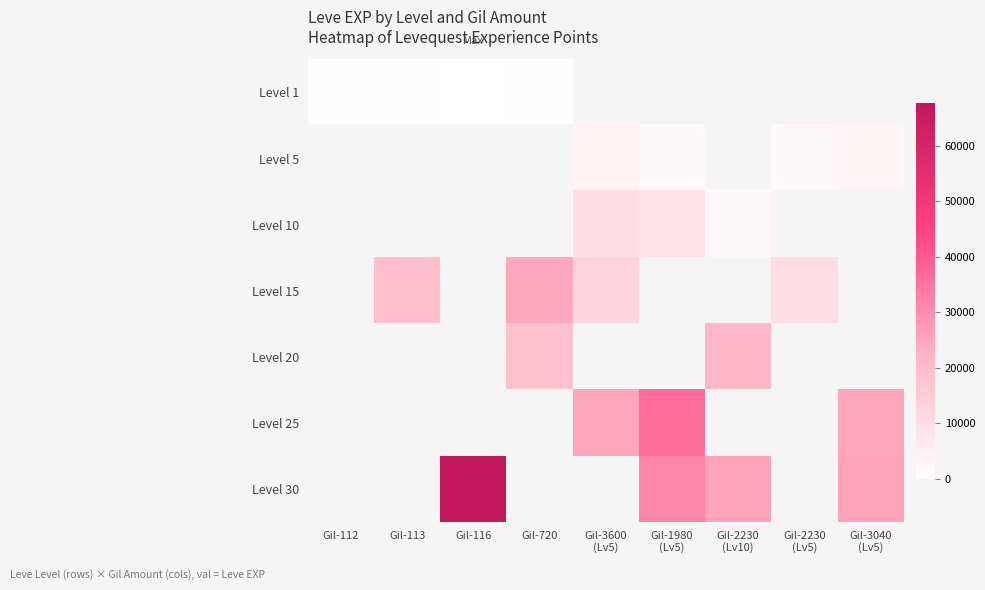

Read the Level 5 value at Gil-1980 (Lv5).

1980.0